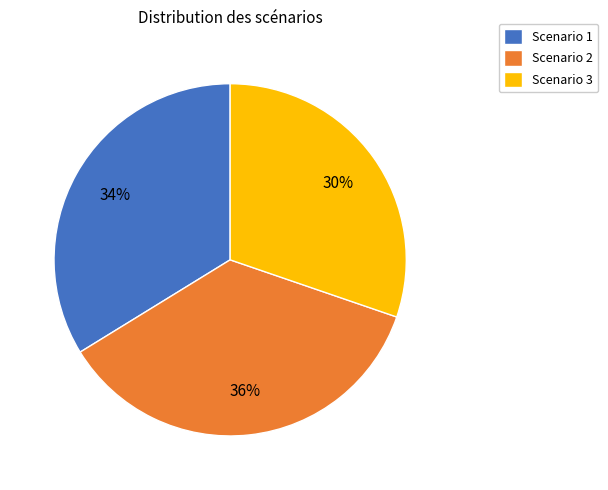

Which category has the smallest portion of the pie?

Scenario 3